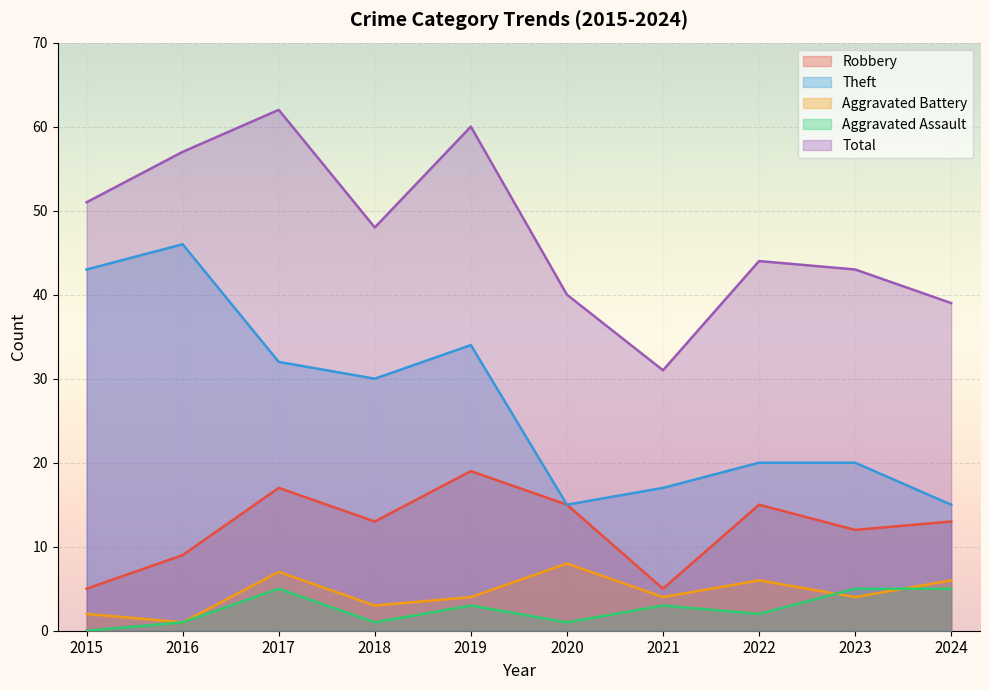

The Theft series shows 14 at 2022. True or false?

False